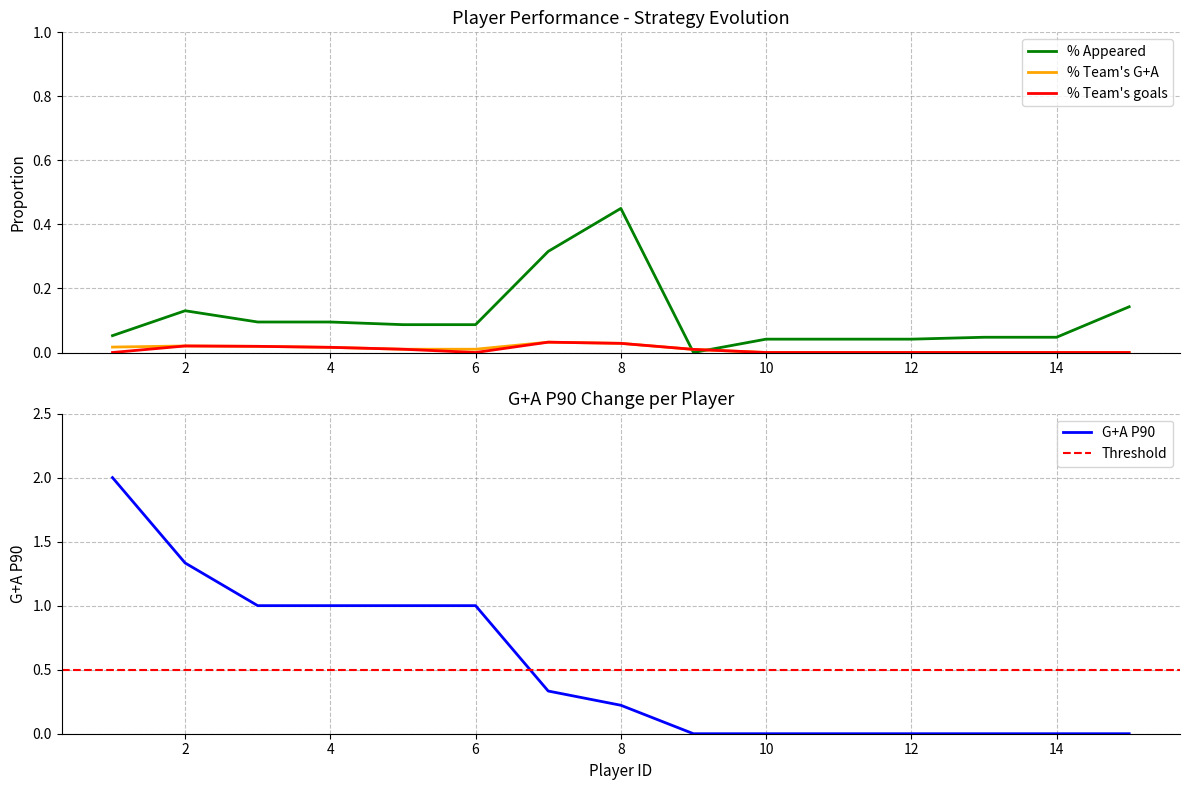

Is it true that G+A P90 equals 1.6 at 4?

False